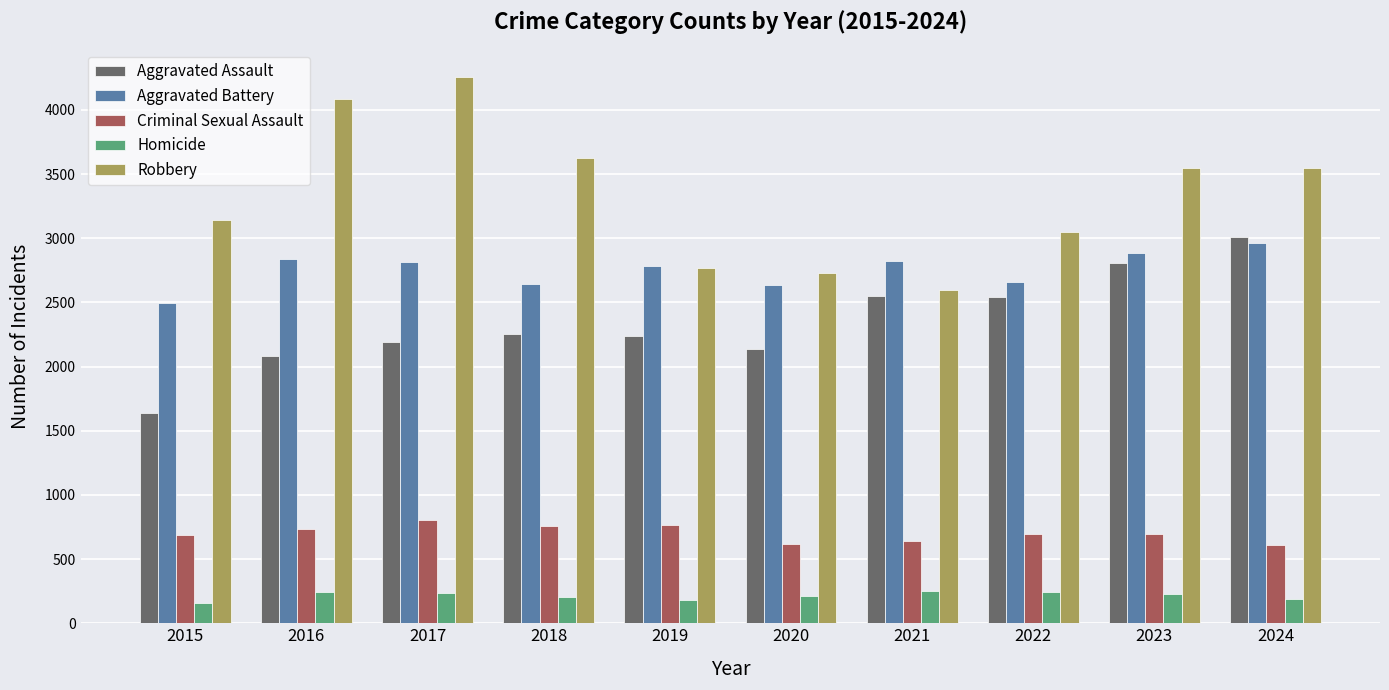

What is the total value across all series at 2019?

8735